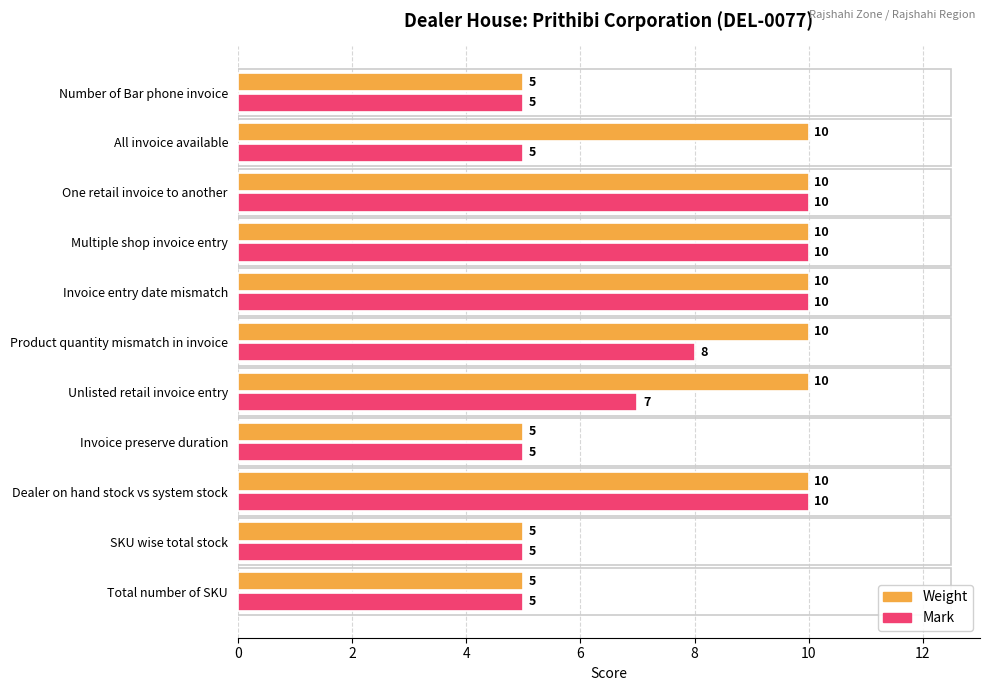

True or false: Mark has a value of 14 at Multiple shop invoice entry.

False